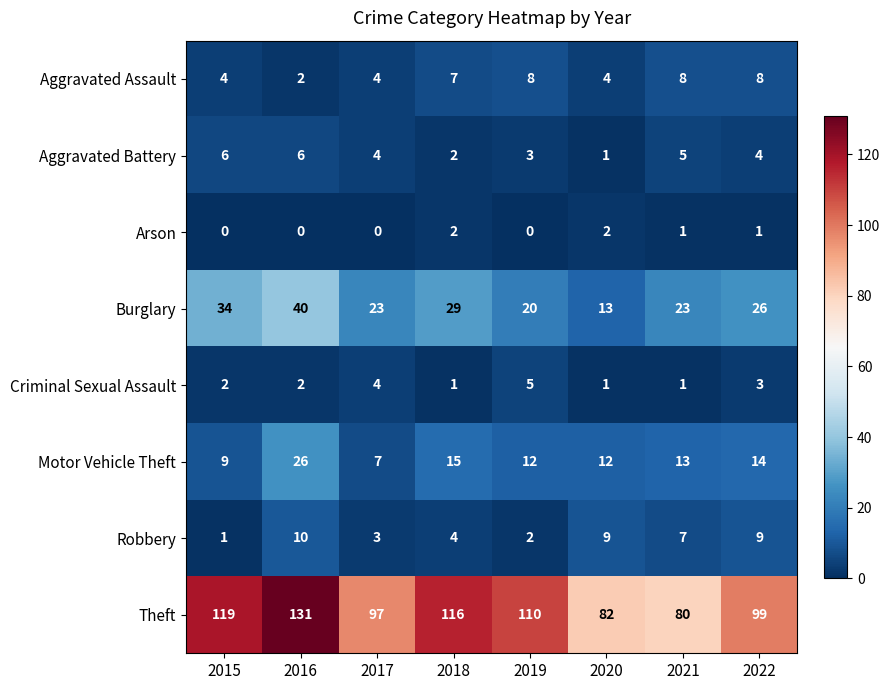

Which label corresponds to the largest value in the chart?

2016